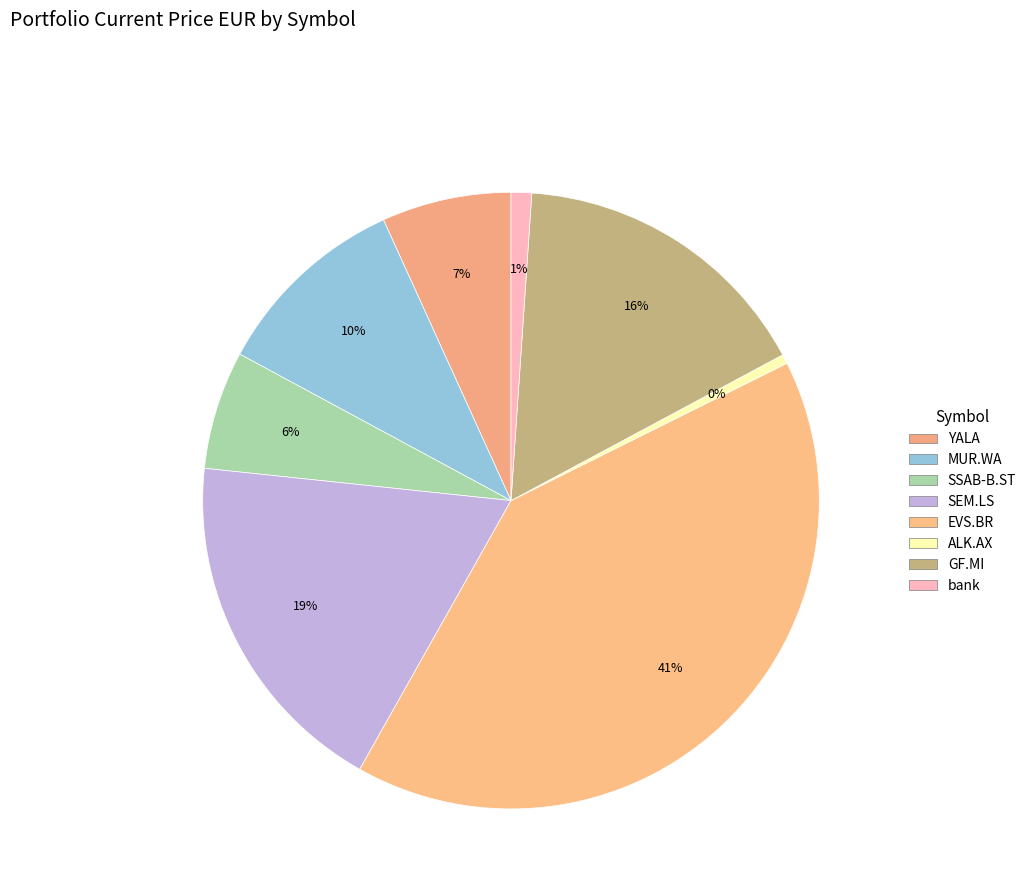

Count the number of slices in the pie.

8